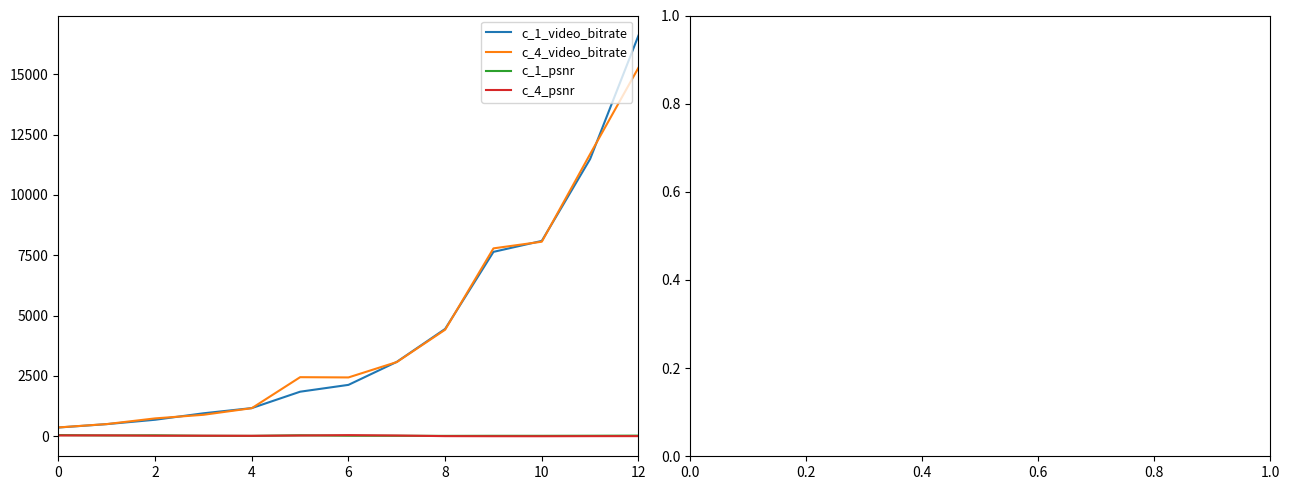

True or false: c_4_video_bitrate and c_1_psnr cross at least once.

False